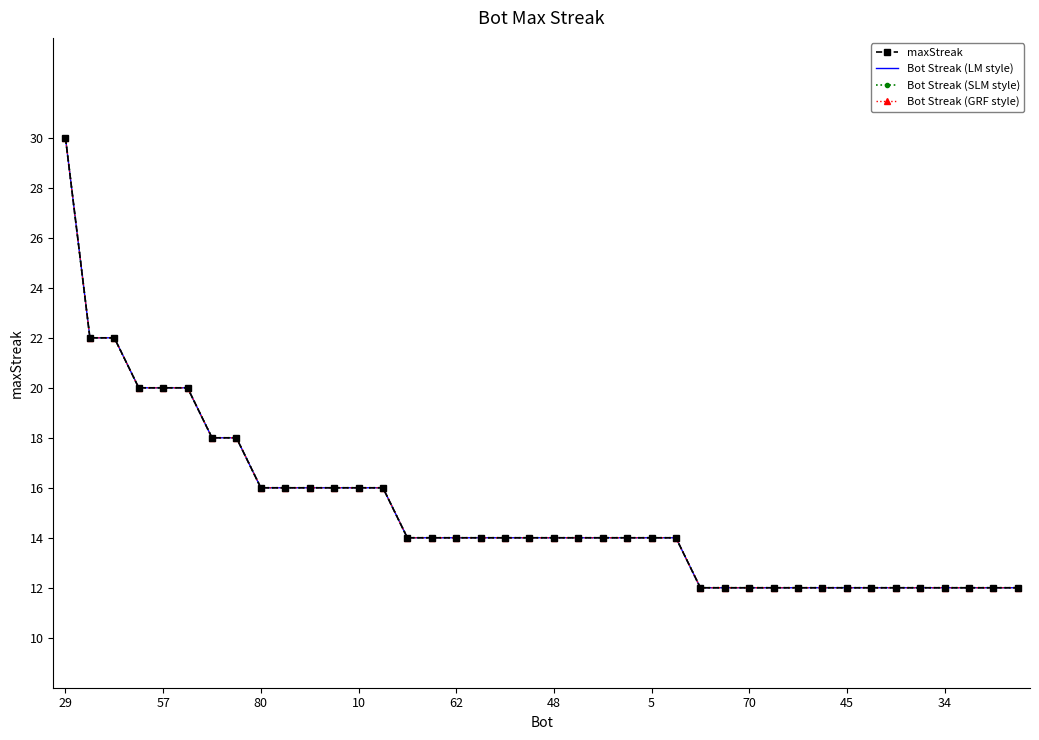

True or false: Bot Streak (GRF style) and maxStreak intersect in this chart.

False